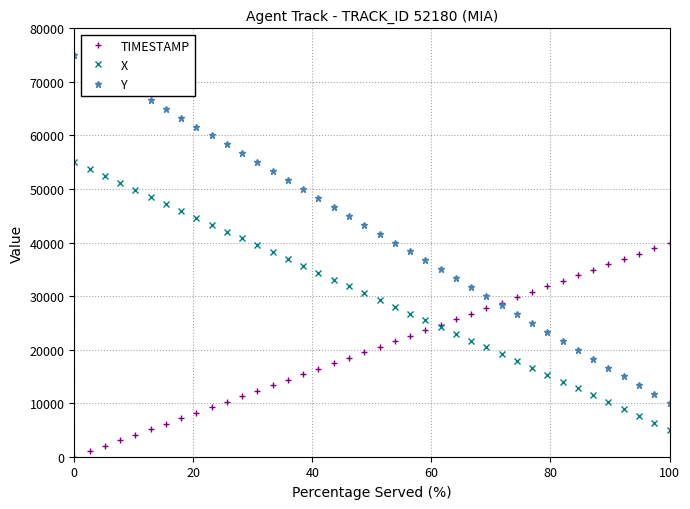

Is this an area chart (filled region under the line)?

No